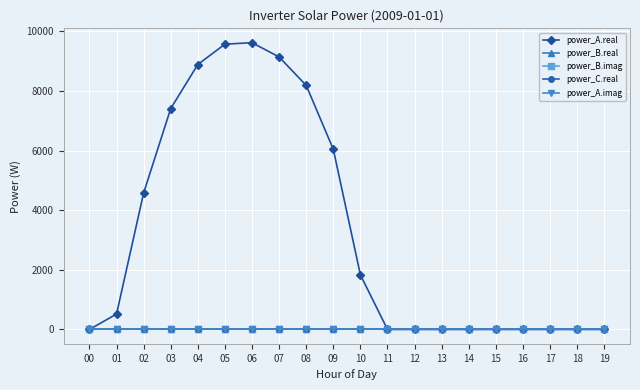

Where is power_B.real nearest to the value 0?

00